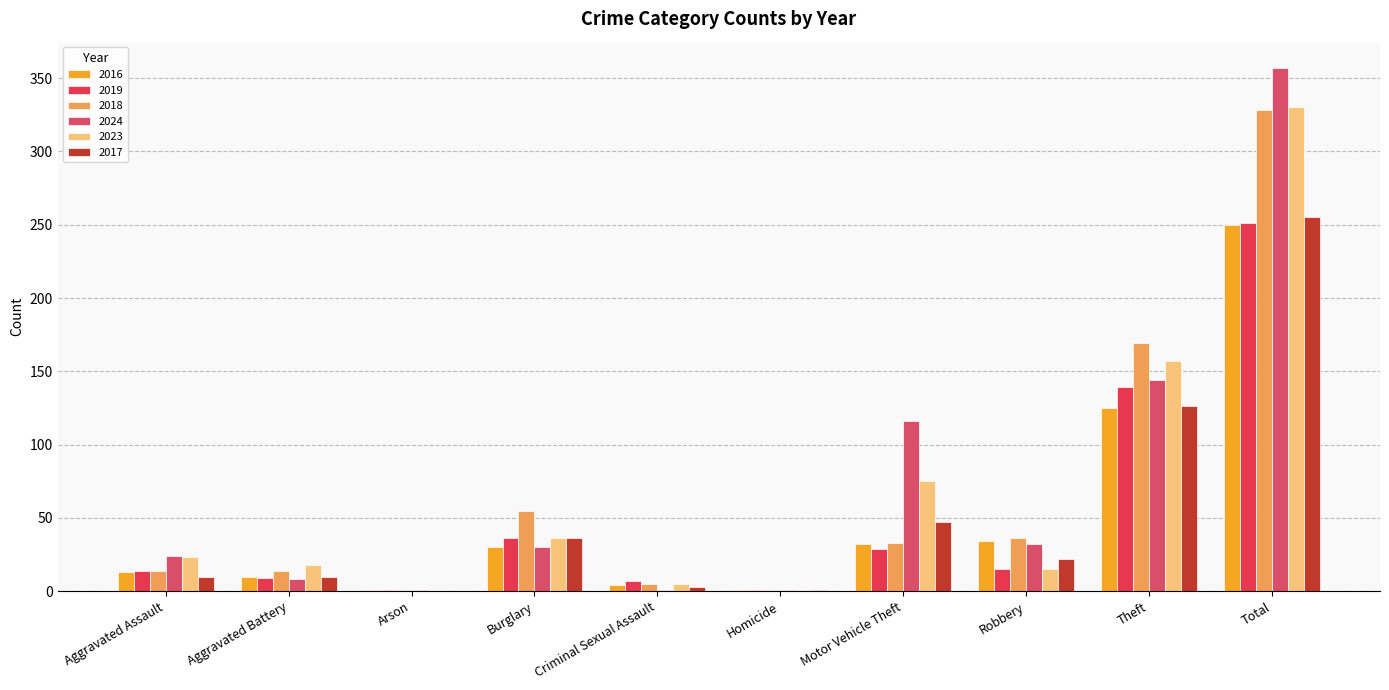

How many data points does each series have?

10